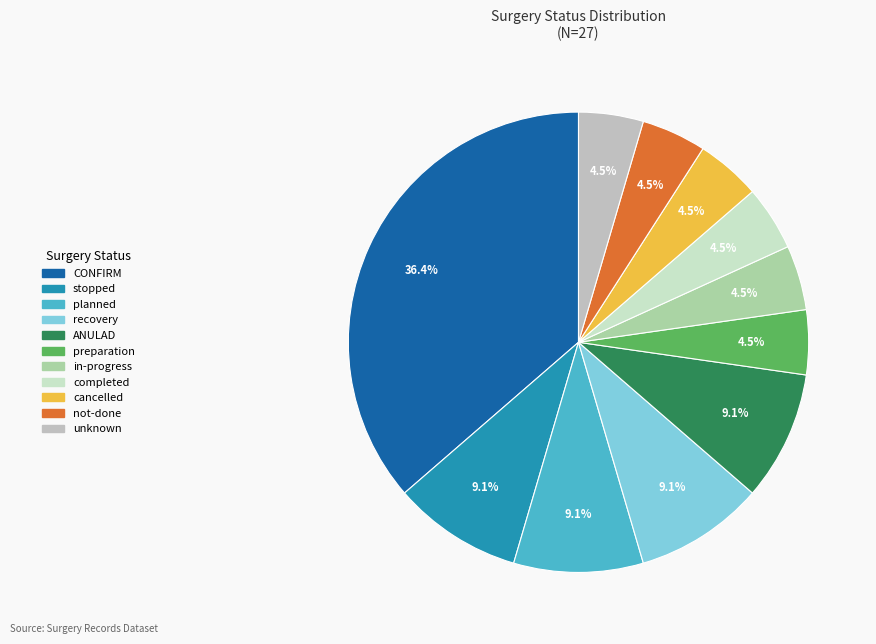

Which slice is the largest?

CONFIRM